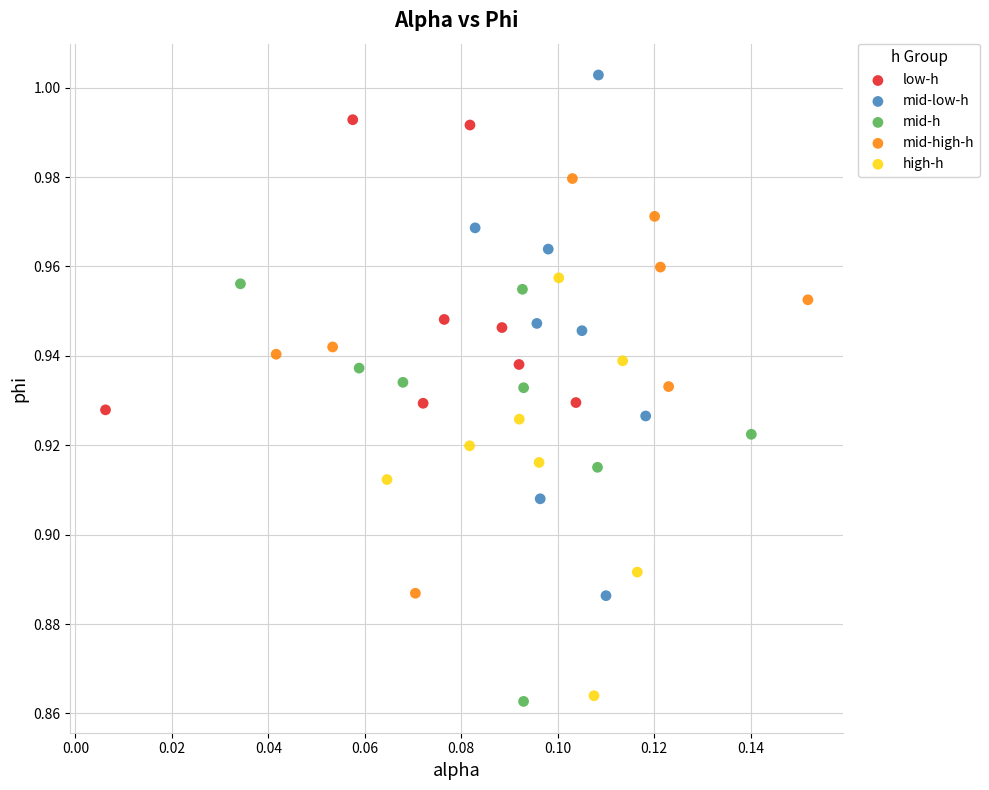

Which series contains the highest Y value?

mid-low-h